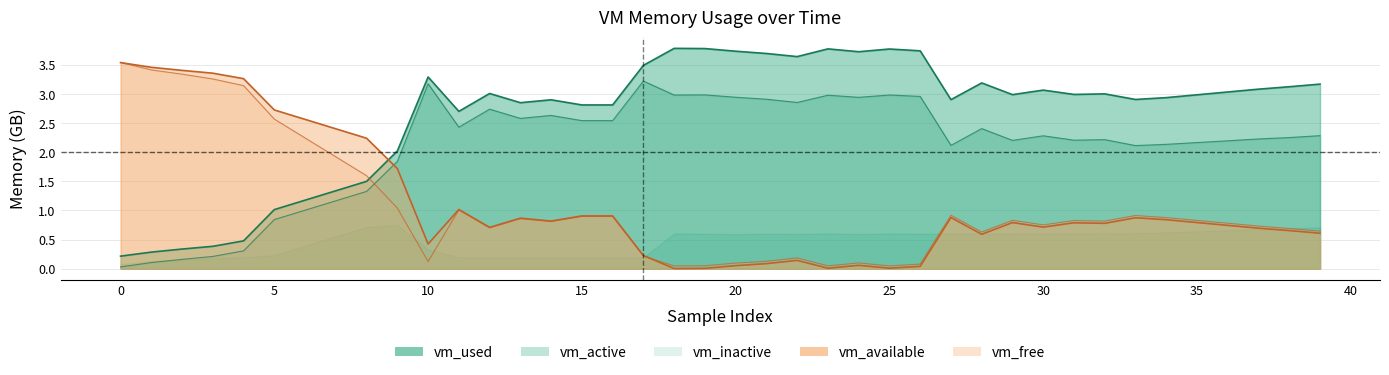

Is it true that vm_used equals 2.5 at 8?

False